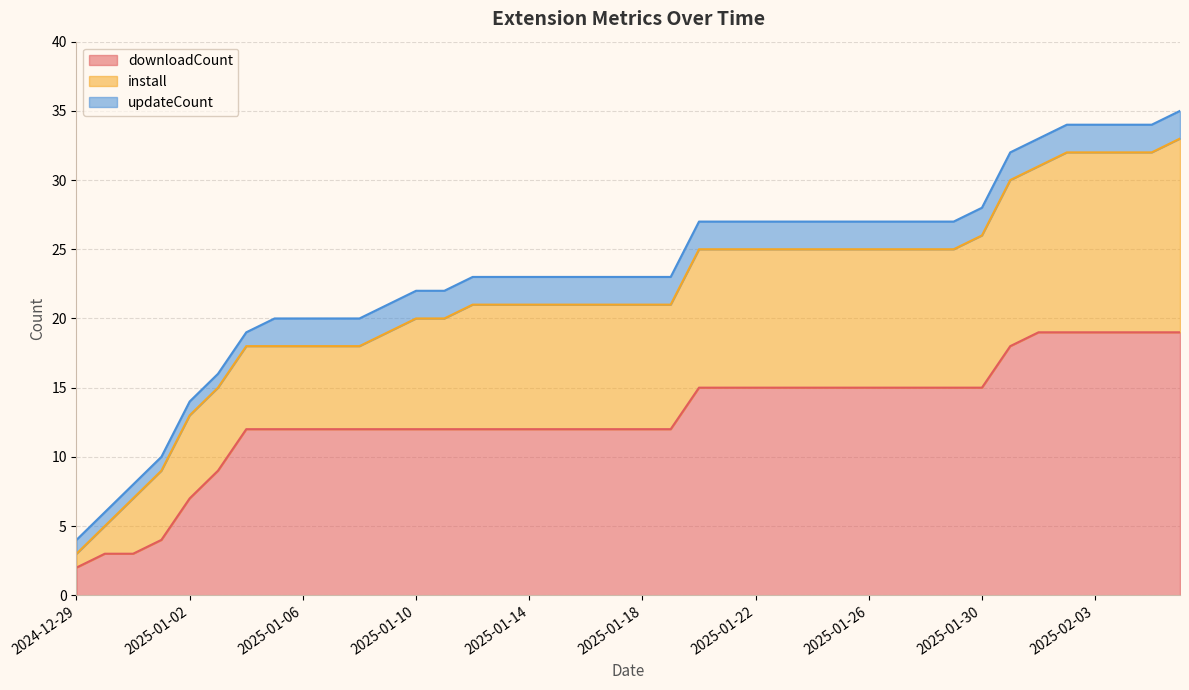

The downloadCount series shows 15 at 2025-01-30. True or false?

True